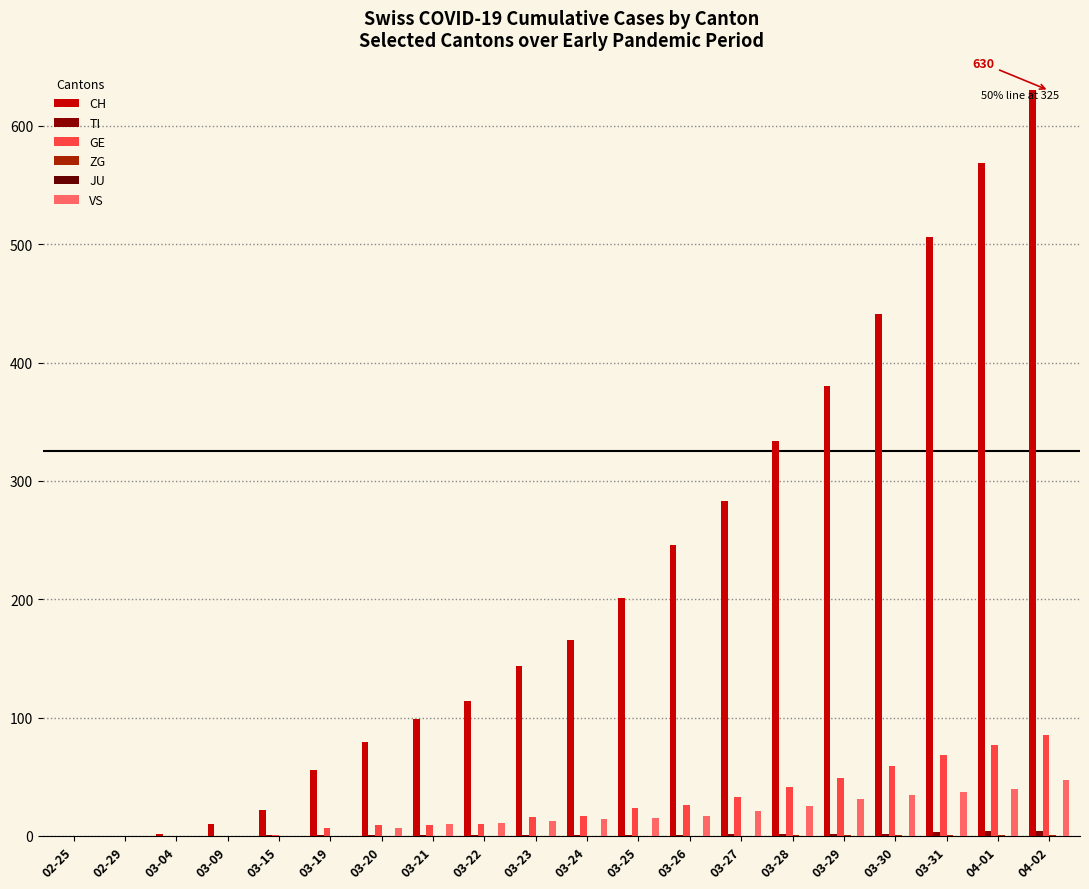

Which series changed the most between 03-09 and 03-25?

CH